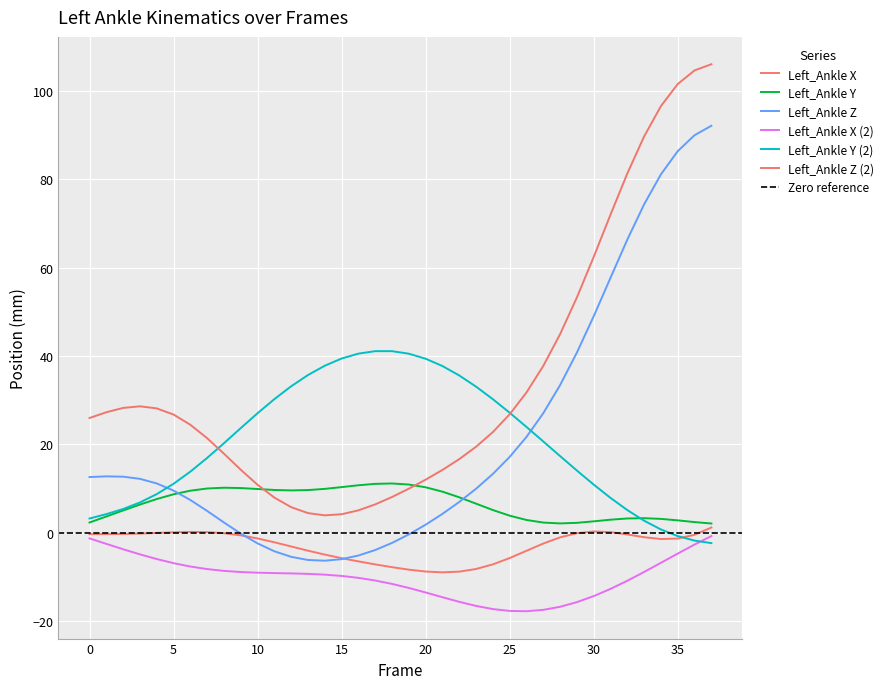

Between 16 and 33, which series saw the biggest shift?

Left_Ankle Z (2)